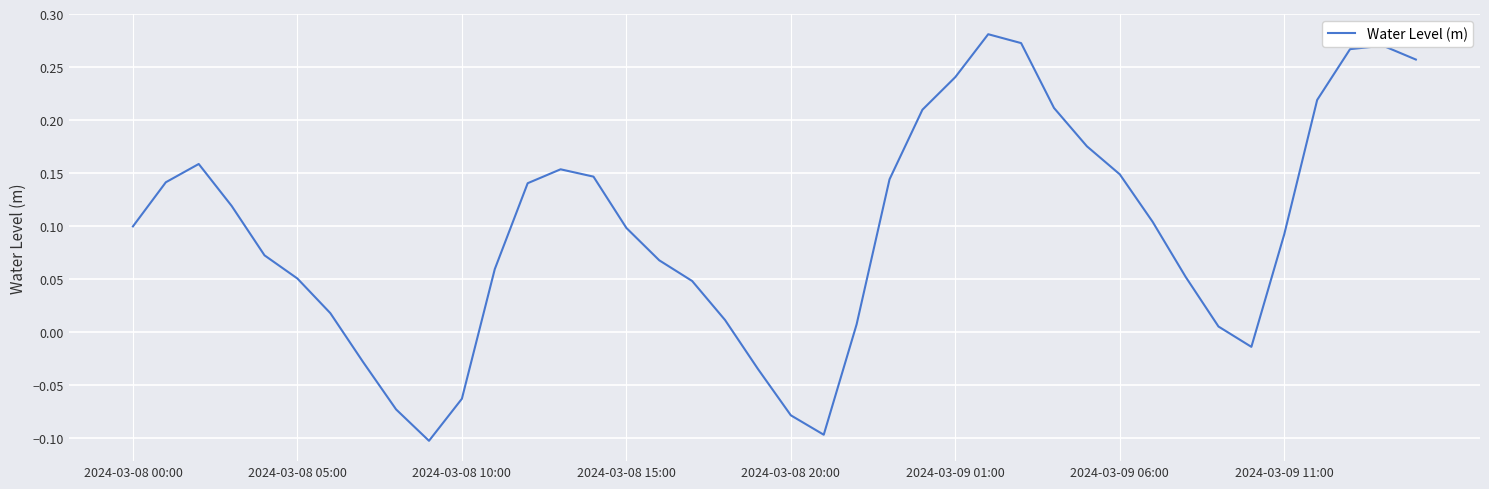

True or false: the data has more than 0 interior local peaks.

True